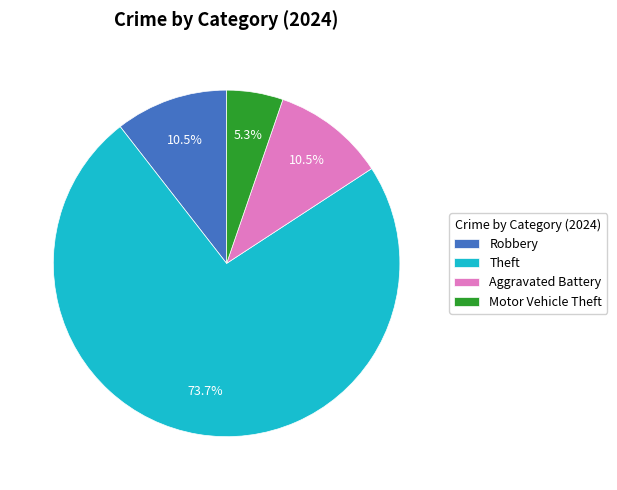

True or false: Theft accounts for 65% of the total.

False